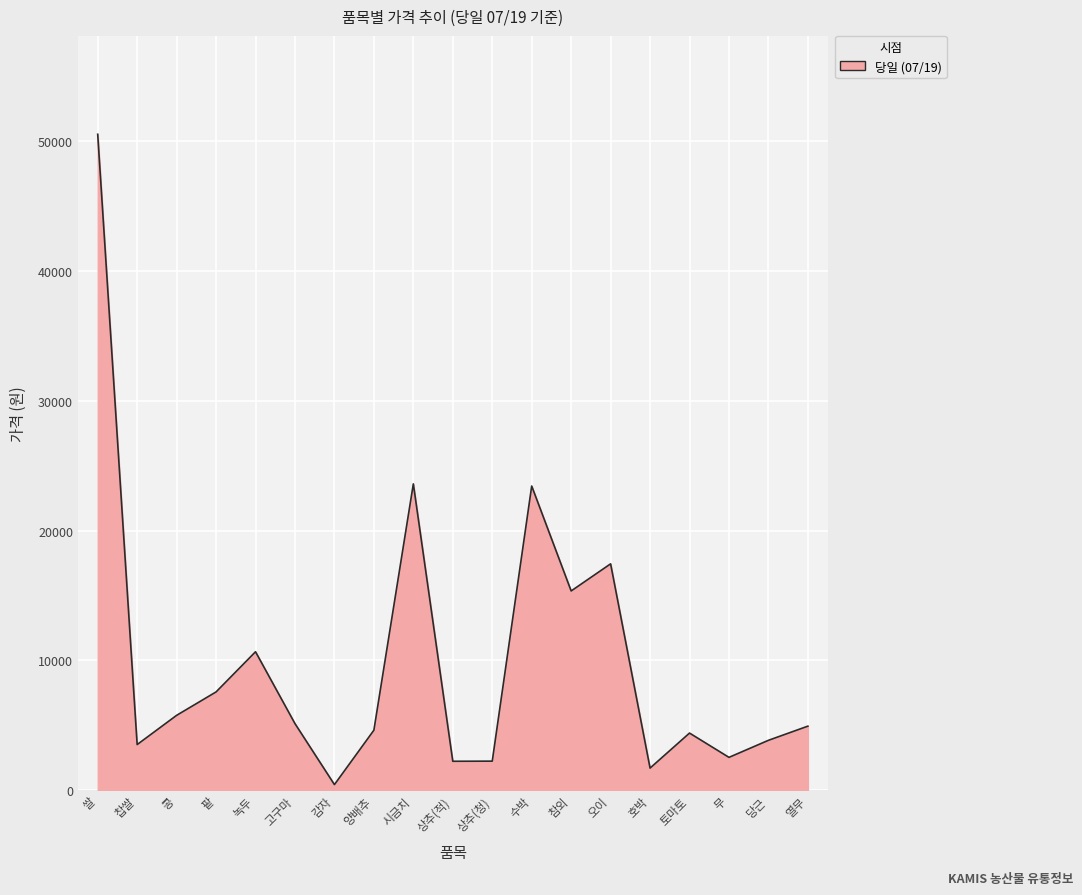

Count the number of data series in this chart.

1